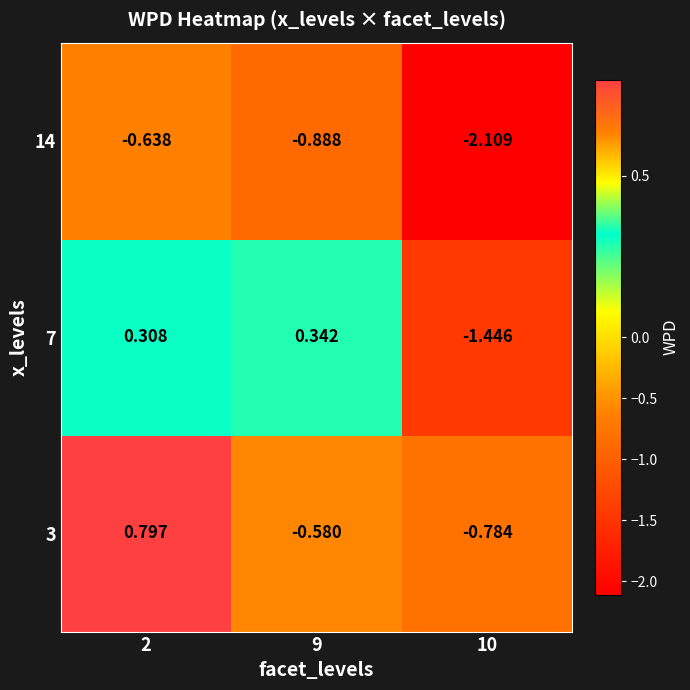

Is the value of 7 at 10 greater than the value of 3 at 9?

No